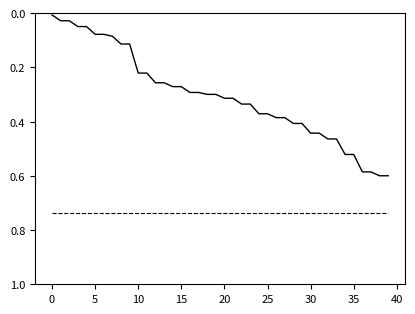

How many lines are shown in the chart?

2